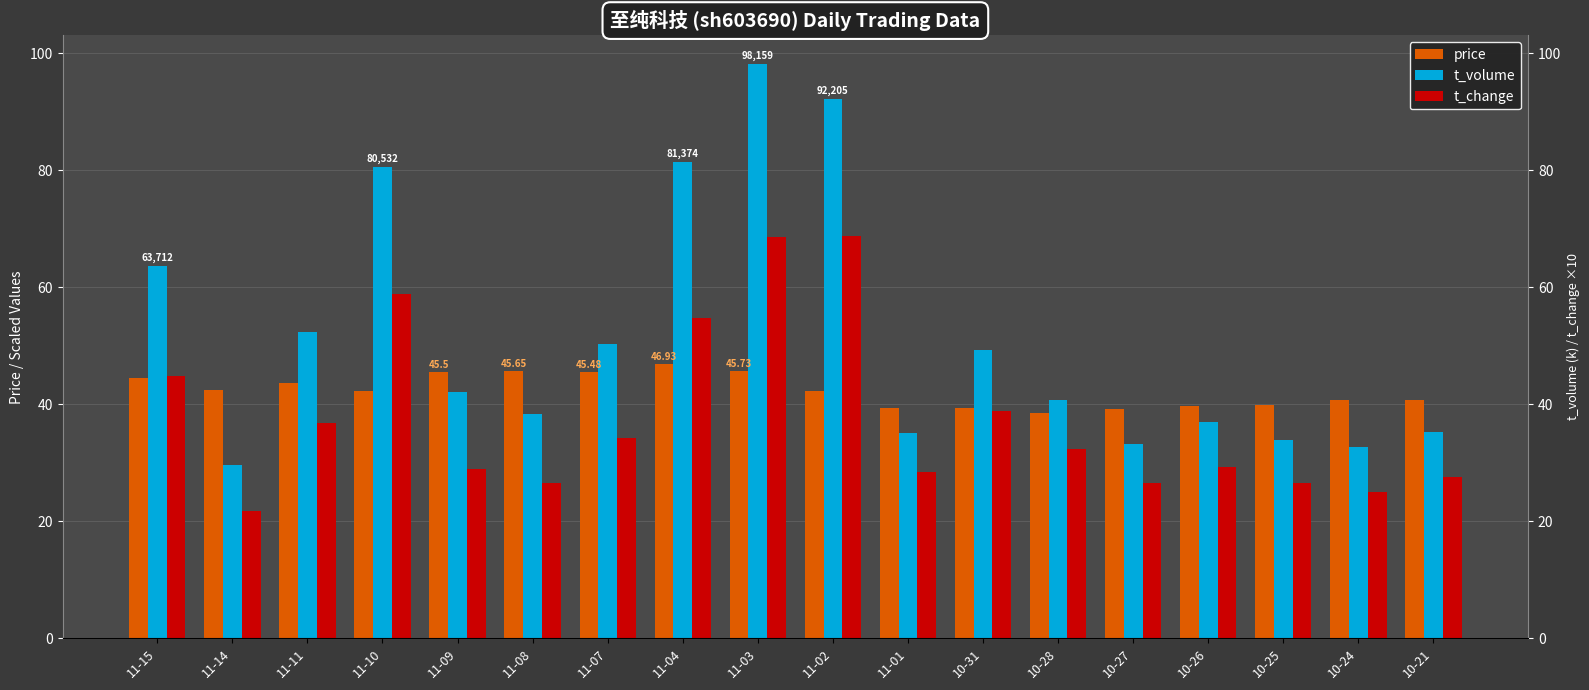

Count the number of data series in this chart.

3